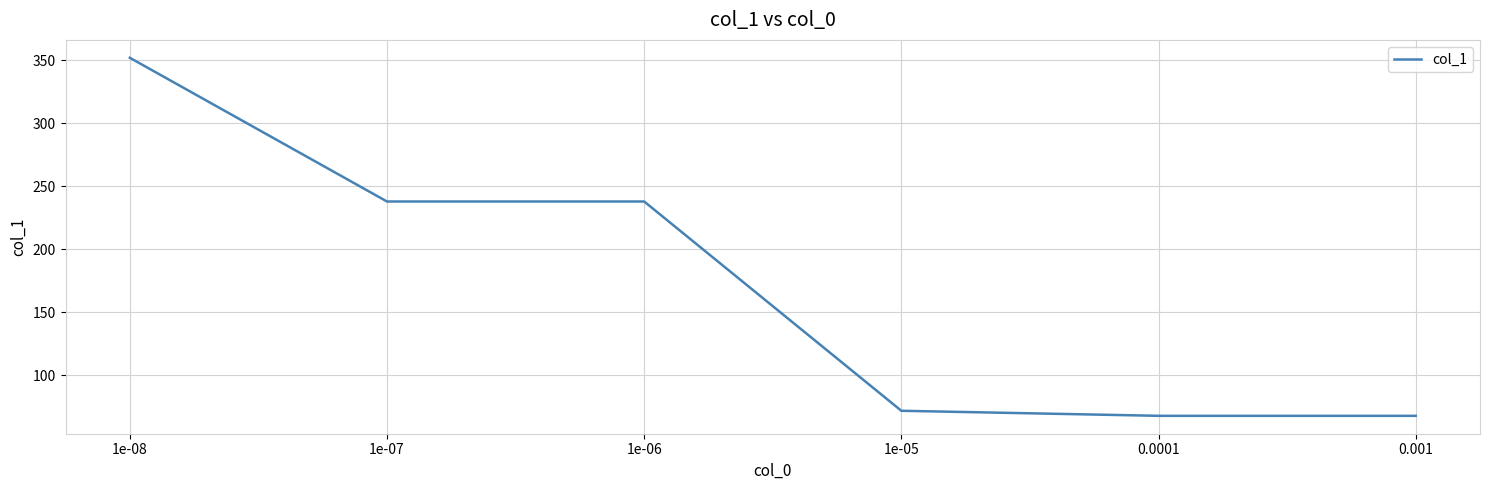

What is the smallest value displayed?

68